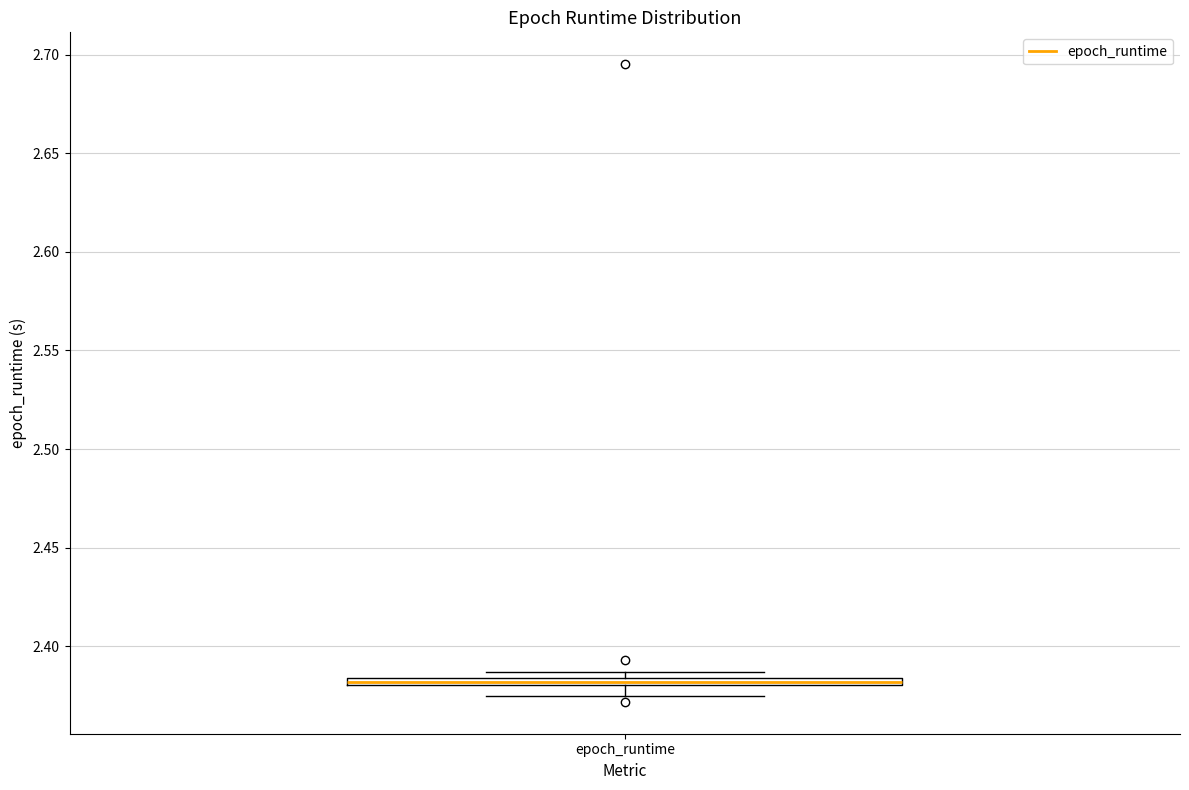

Where is the lower edge of the box for epoch_runtime on the y-axis? The values are not printed on the chart, so give them approximately, as read against the axis.

2.380